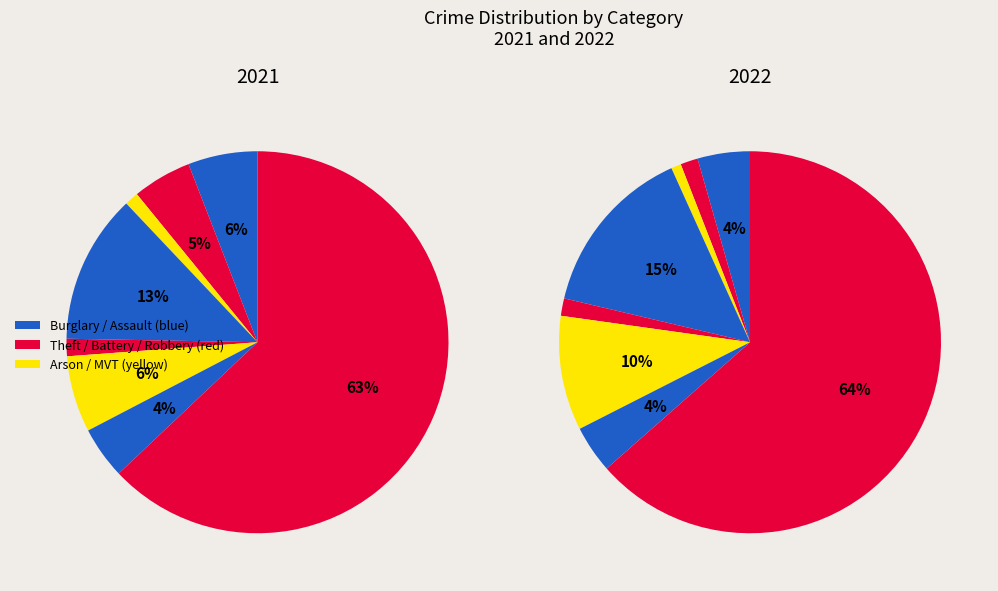

Does any single category account for the majority?

Yes